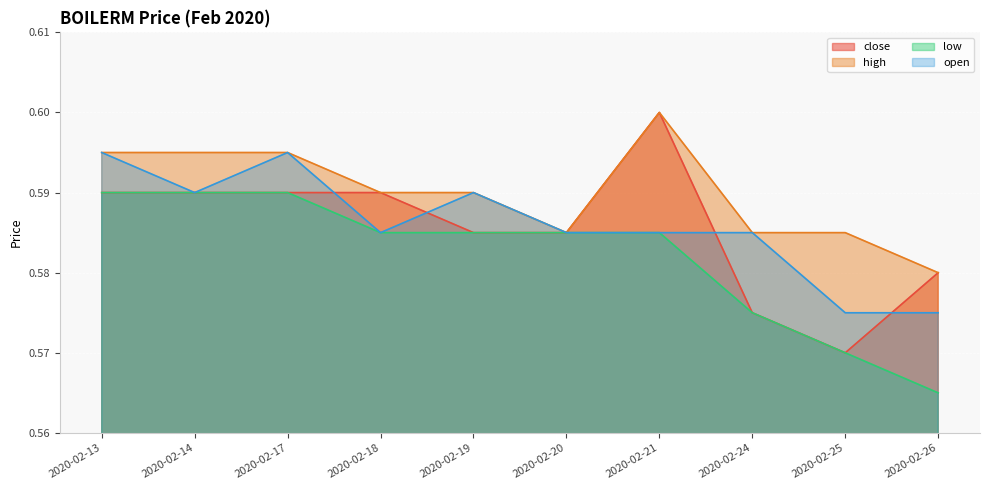

Count the close values in the range 0 to 1.

10